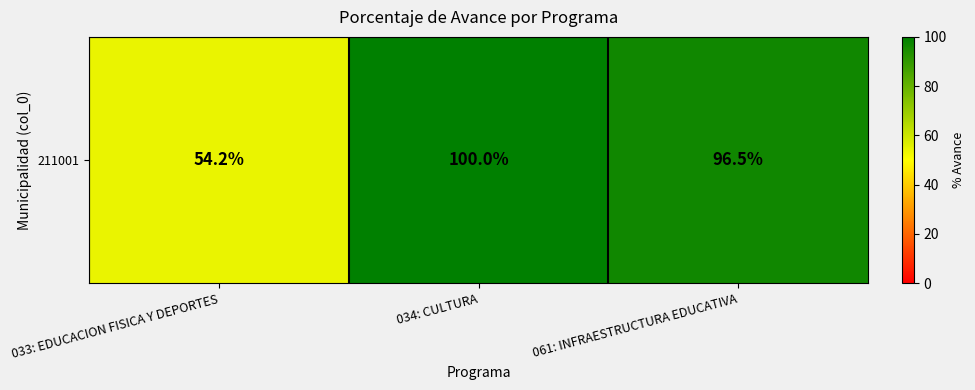

List the labels in order of value, largest first.

034: CULTURA, 061: INFRAESTRUCTURA EDUCATIVA, 033: EDUCACION FISICA Y DEPORTES